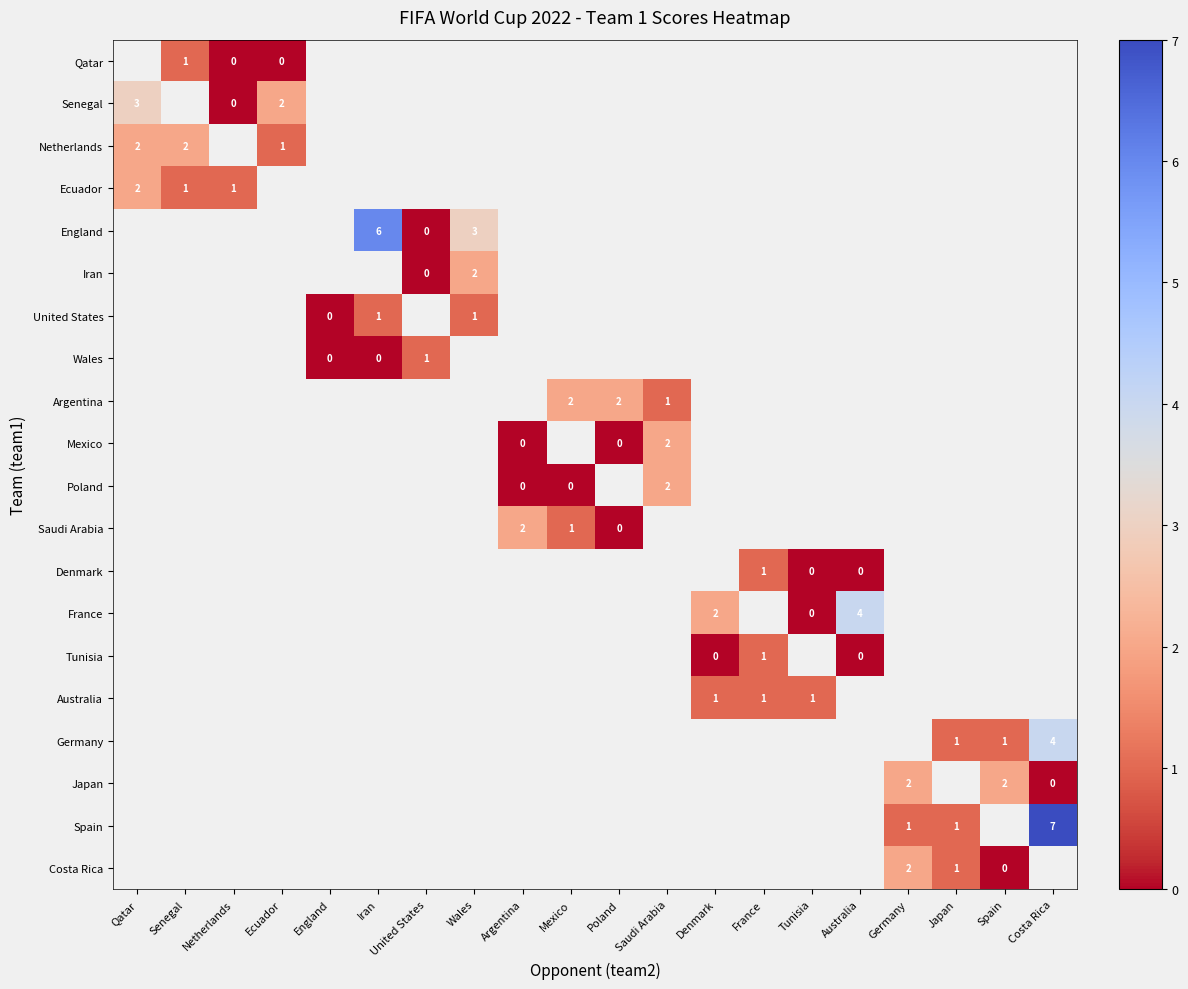

The Japan series shows 2 at Spain. True or false?

True